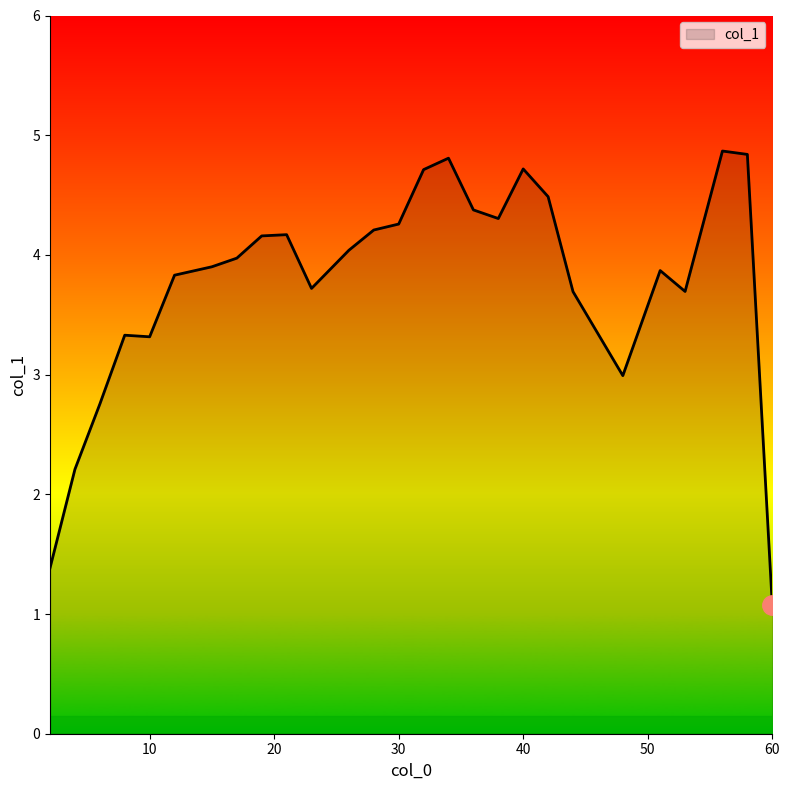

What is the greatest value displayed?

4.9